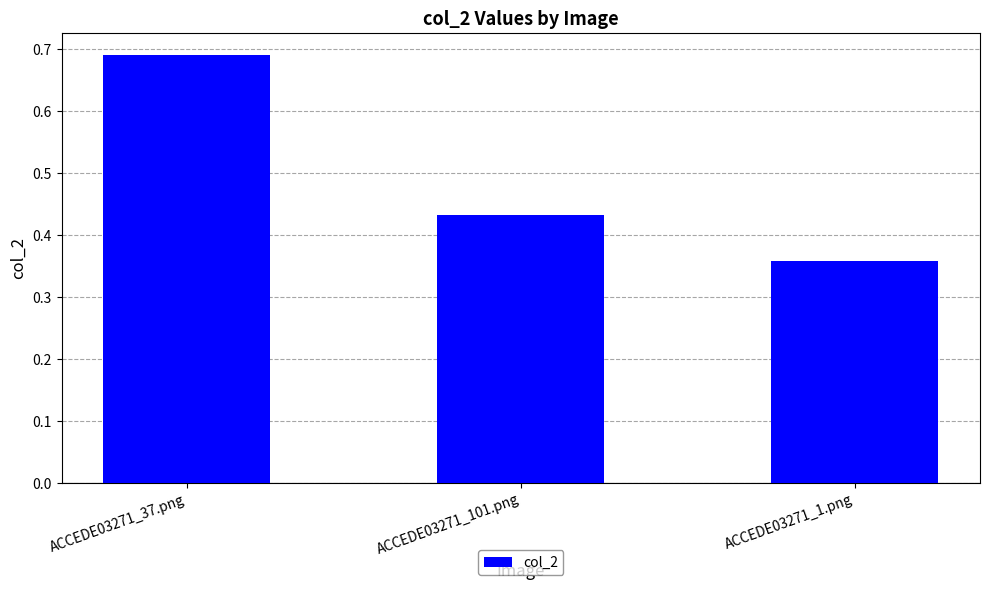

Which category has the lowest value across all series?

ACCEDE03271_1.png